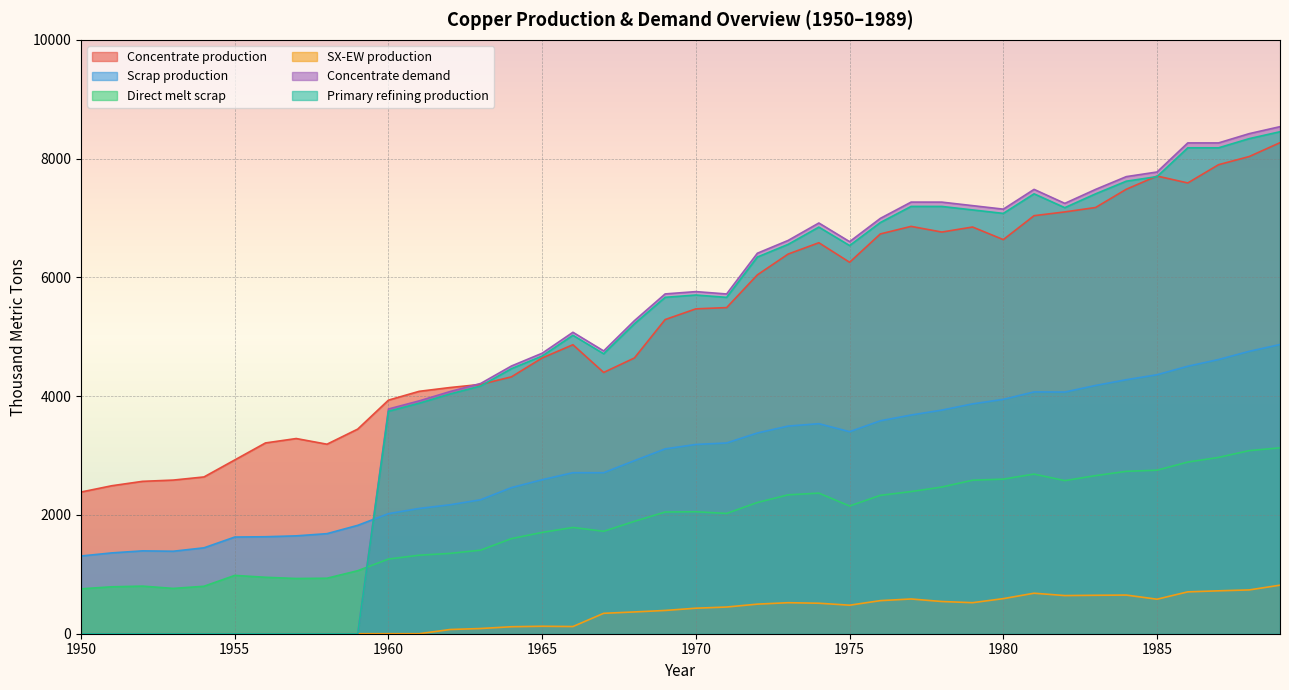

Between 1960 and 1980, which is larger?

1980